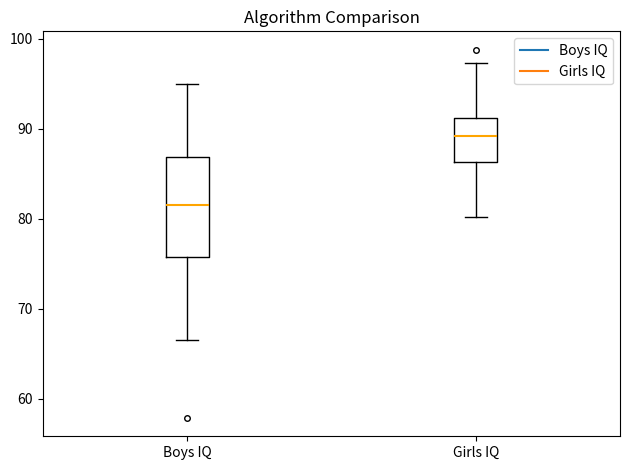

Reading left to right, transcribe this box plot: for each box, give where its median line is, the range the box spans, and where its two whiskers end, as read against the y-axis. The values are not printed on the chart, so give them approximately, as read against the axis.

Boys IQ: median 81, box 76 to 87, whiskers 67 to 95
Girls IQ: median 89, box 86 to 91, whiskers 80 to 97